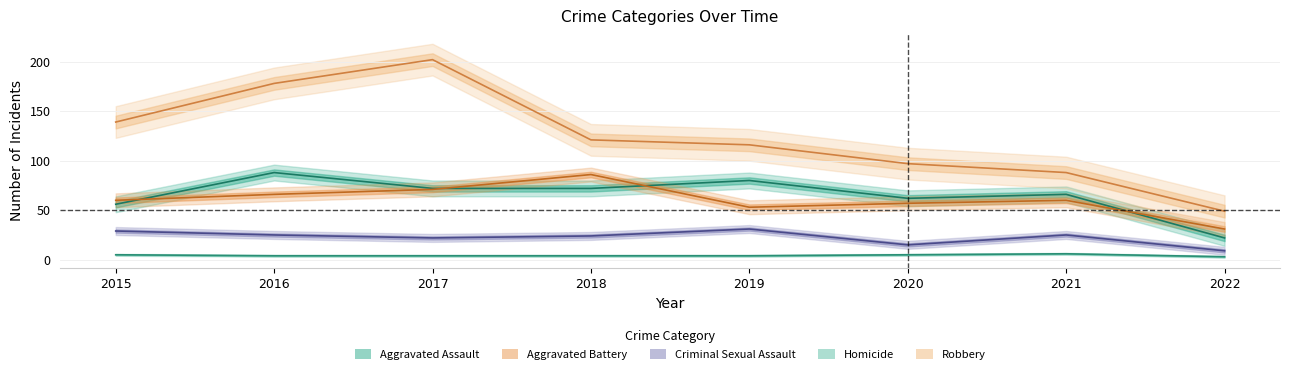

The Criminal Sexual Assault series shows 22 at 2017. True or false?

True